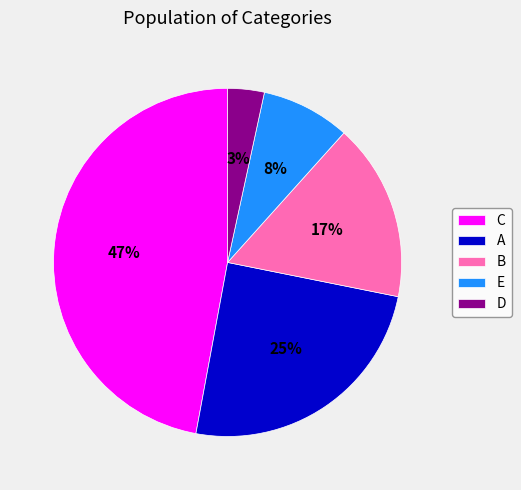

Is C the majority of the pie?

No